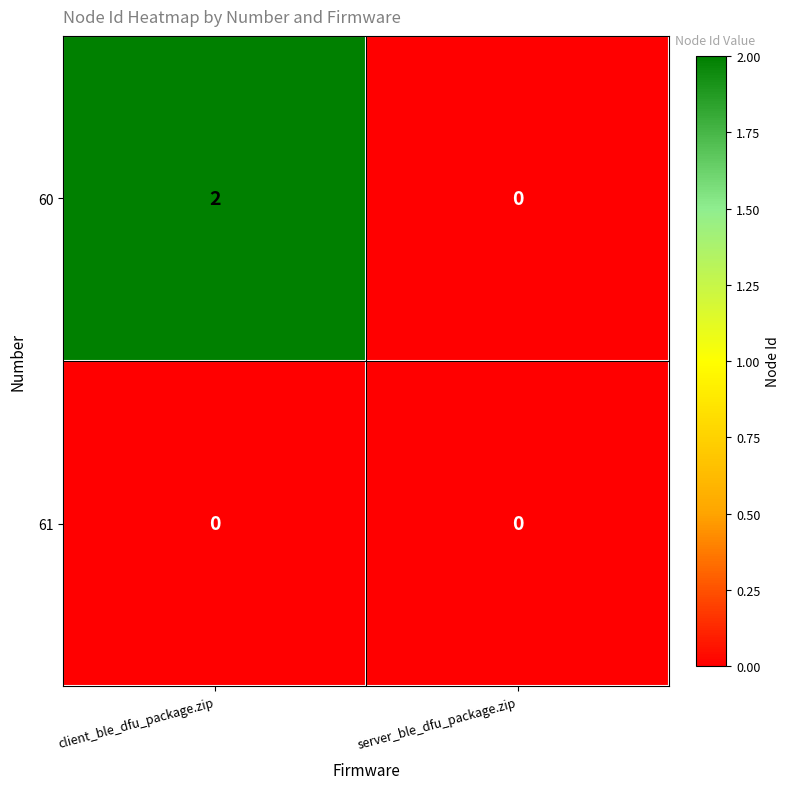

Which series has the widest spread of values?

60